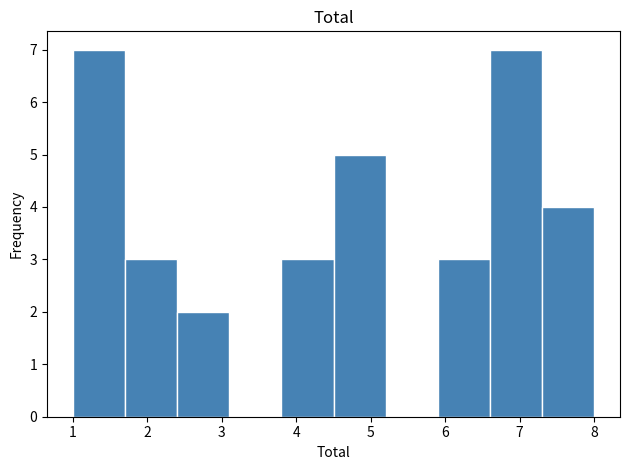

Reading left to right, transcribe this chart: for each bar, give the range it covers on the x-axis and its height. The values are not printed on the chart, so give them approximately, as read against the axis.

1.0 to 1.7: 7
1.7 to 2.4: 3
2.4 to 3.1: 2
3.1 to 3.8: 0
3.8 to 4.5: 3
4.5 to 5.2: 5
5.2 to 5.9: 0
5.9 to 6.6: 3
6.6 to 7.3: 7
7.3 to 8.0: 4